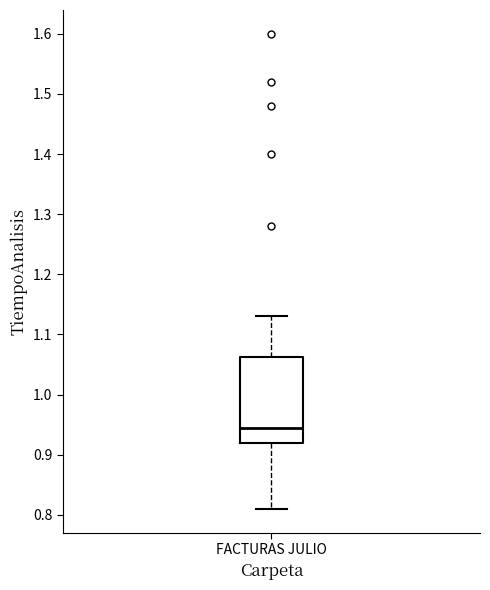

Read this box plot against the y-axis: the position of the median line, the range covered by the box, and the ends of both whiskers. The values are not printed on the chart, so give them approximately, as read against the axis.

median 0.95, box 0.92 to 1.06, whiskers 0.81 to 1.13